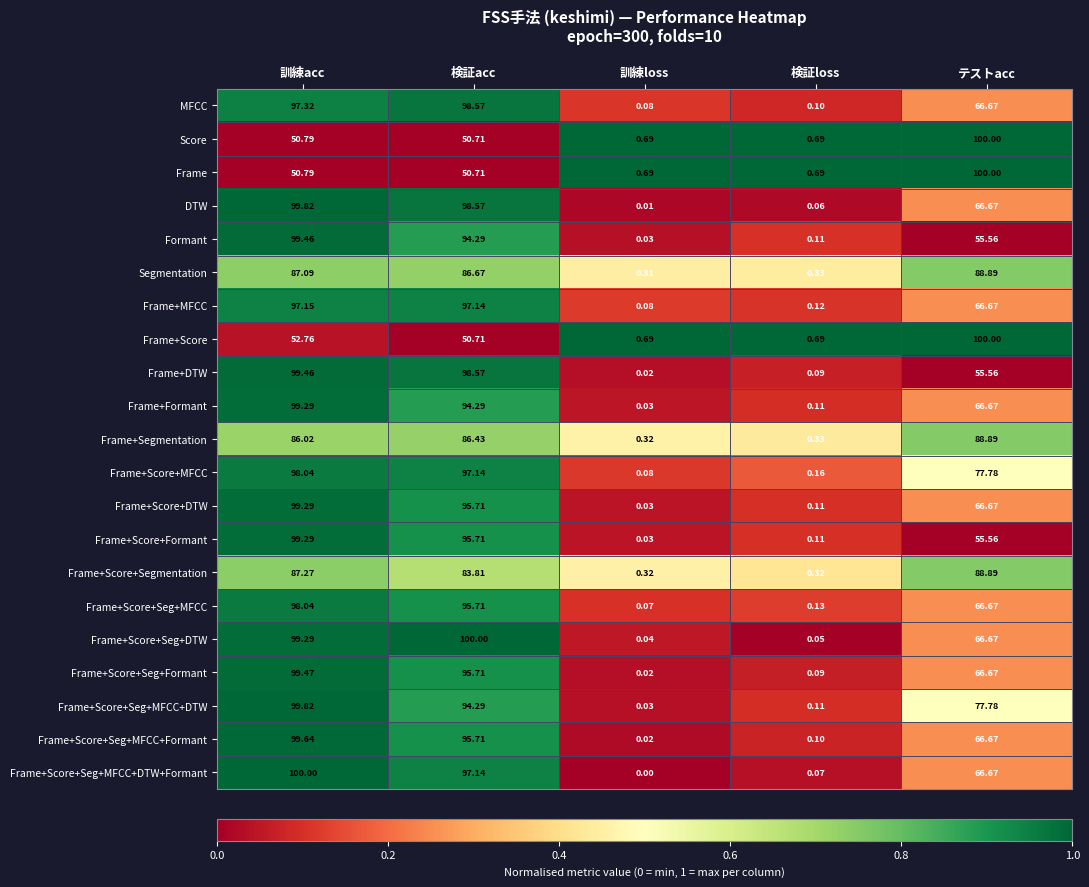

Which series has the largest range (max minus min)?

Frame+Score+Seg+MFCC+DTW+Formant